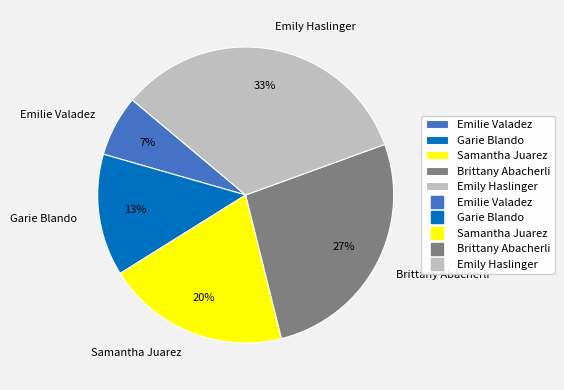

Which slice is the smallest?

Emilie Valadez